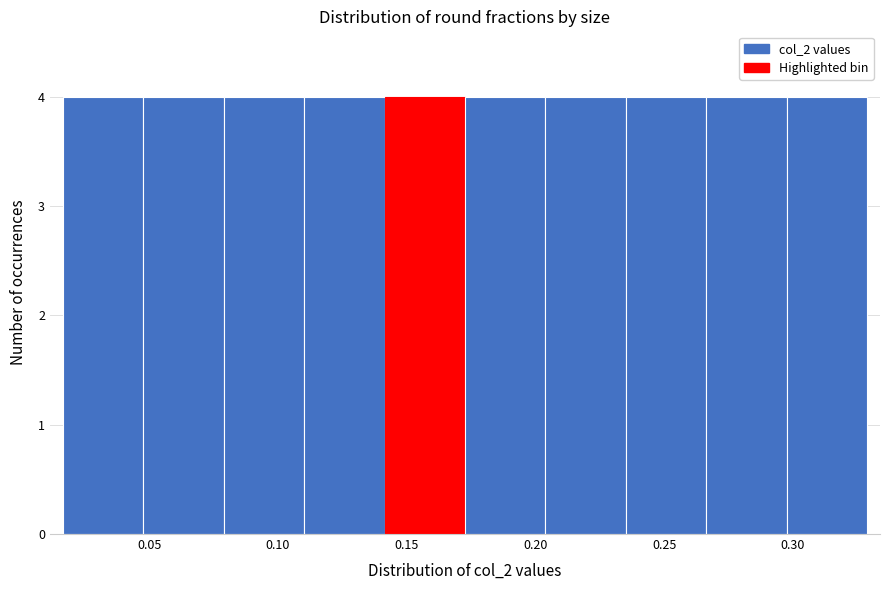

Reading left to right, transcribe this chart: for each bar, give the range it covers on the x-axis and its height. Neither the bar edges nor the heights are printed on the chart, so give them approximately, as read against the axes.

0.015 to 0.050: 4
0.050 to 0.080: 4
0.080 to 0.110: 4
0.110 to 0.140: 4
0.140 to 0.175: 4
0.175 to 0.205: 4
0.205 to 0.235: 4
0.235 to 0.265: 4
0.265 to 0.300: 4
0.300 to 0.330: 4